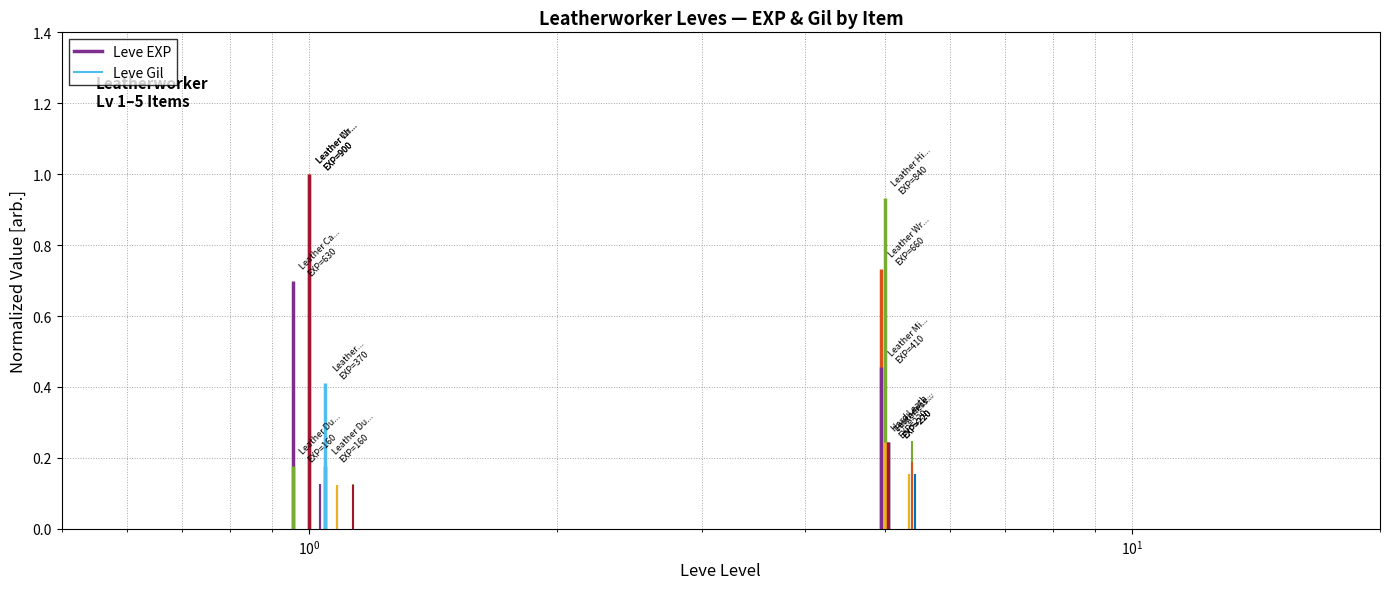

The Gil-Leather Calot series shows 0.0 at $\mathdefault{10^{-2}}$. True or false?

False